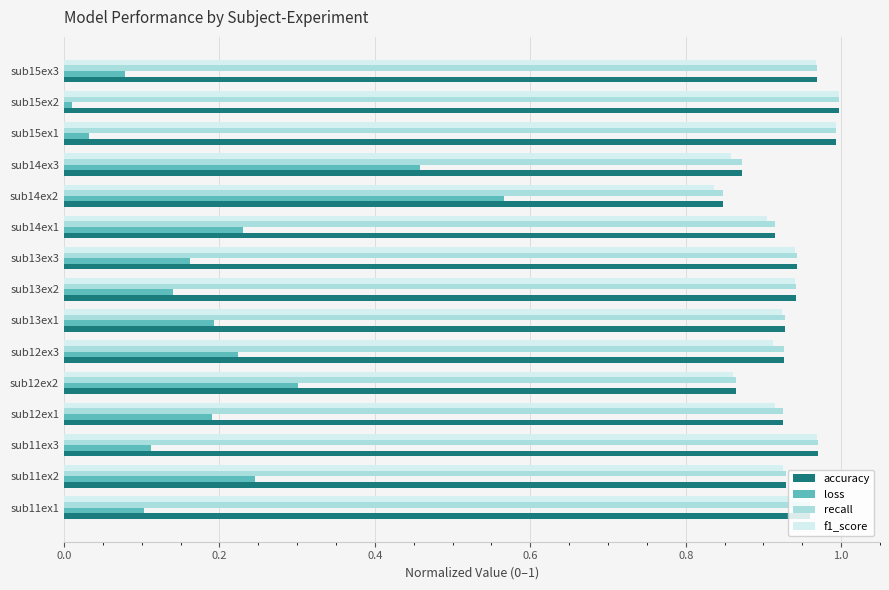

Which series has the widest spread of values?

loss